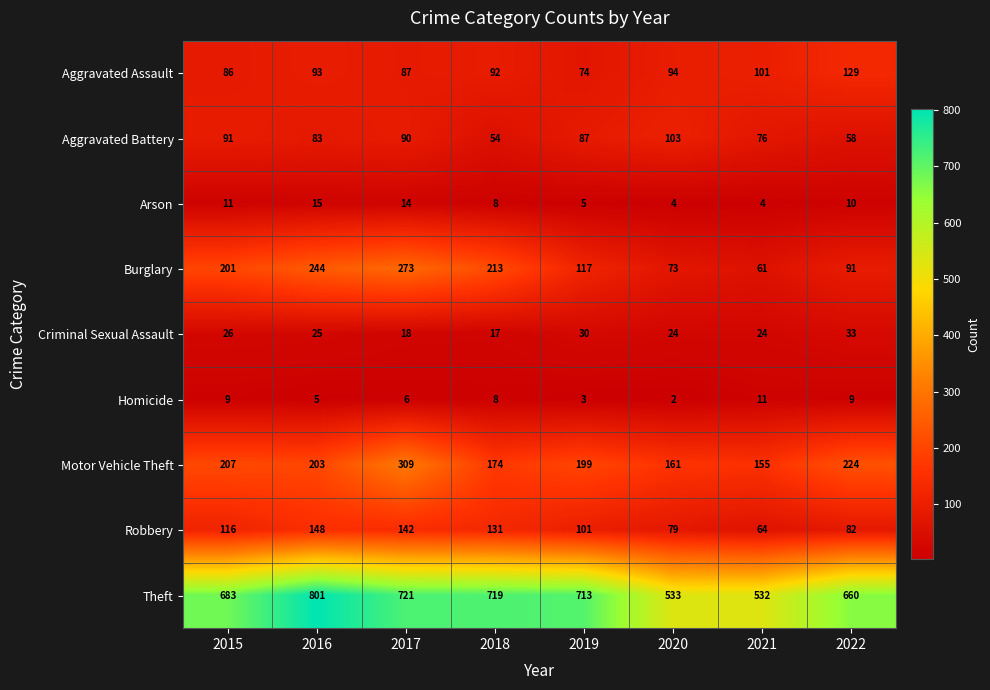

At how many categories does at least one series exceed 304?

8